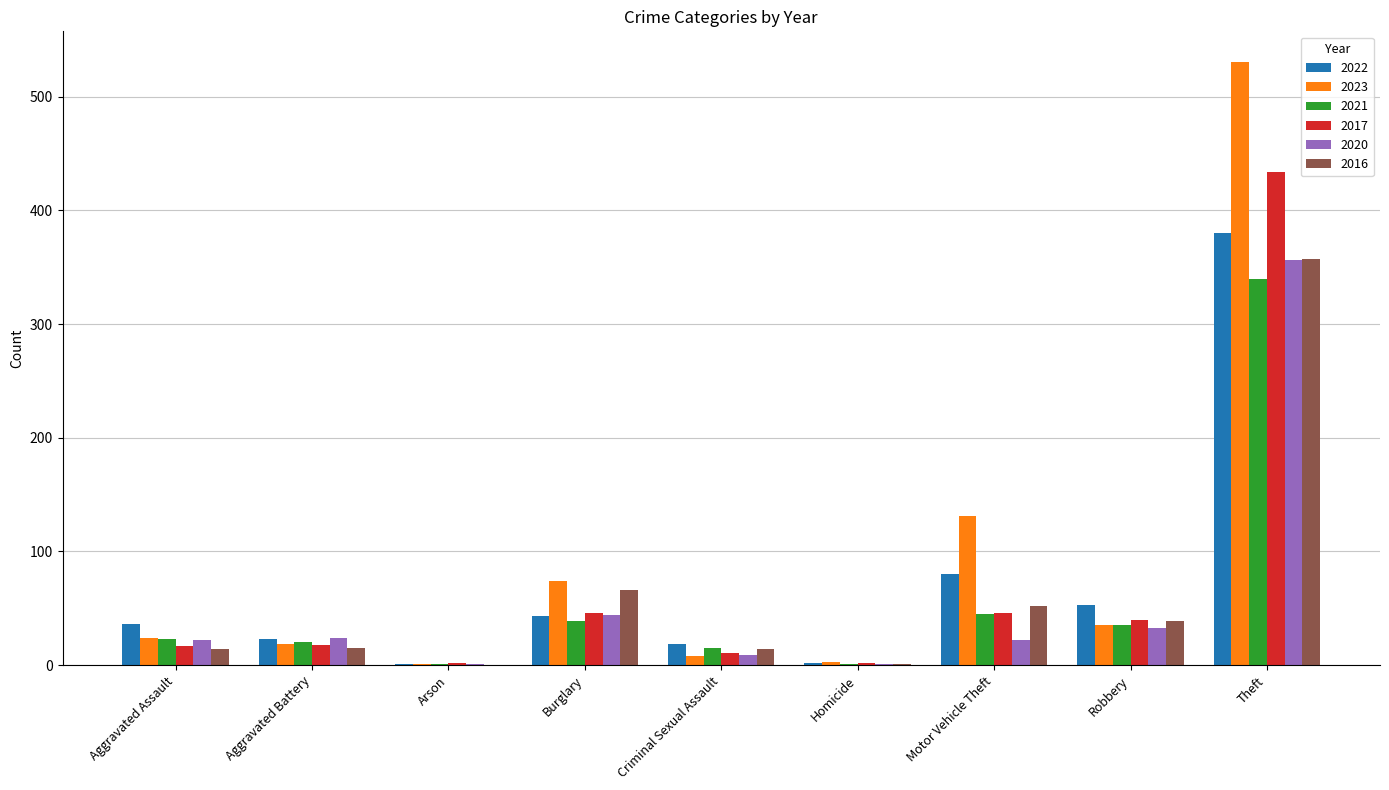

At which category is the sum across all series the highest?

Theft